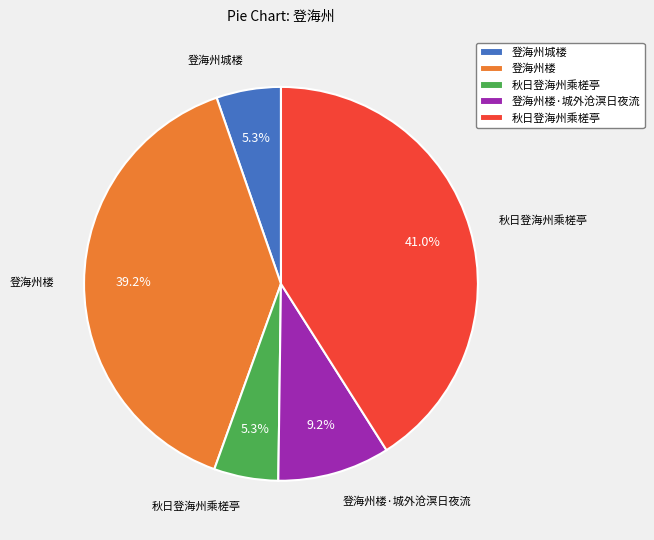

To the nearest percent, what is the difference between the largest and smallest slice percentages?

36%